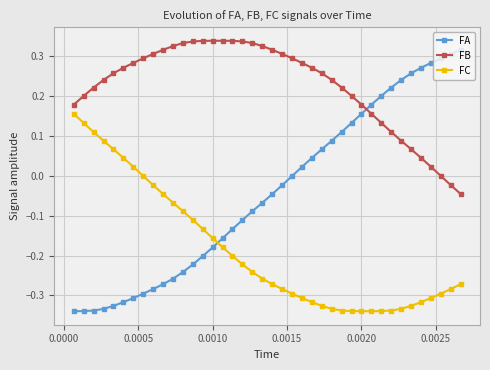

Which series has the widest spread of values?

FA